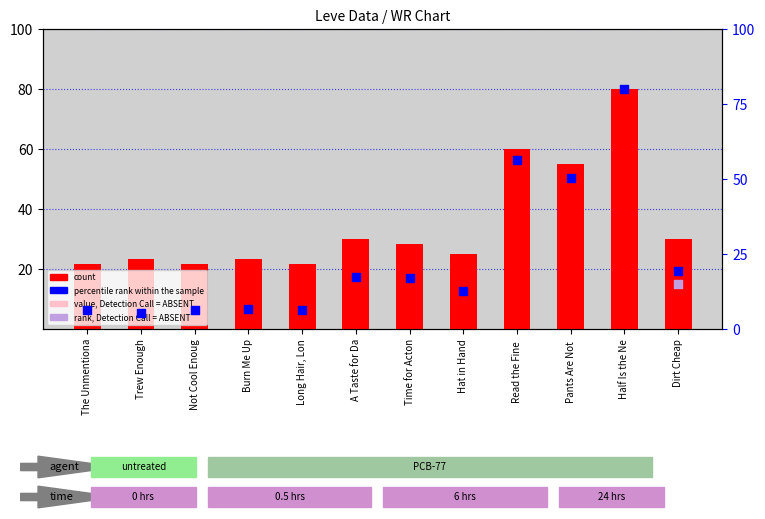

Which series has the largest Y range (max minus min)?

percentile rank within the sample